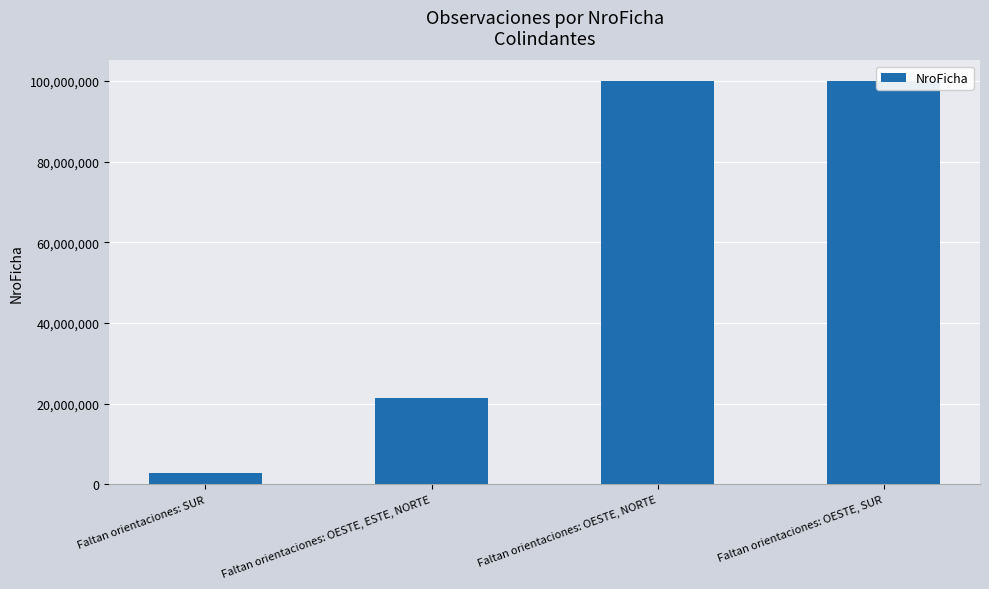

How many values are below 100046208?

2